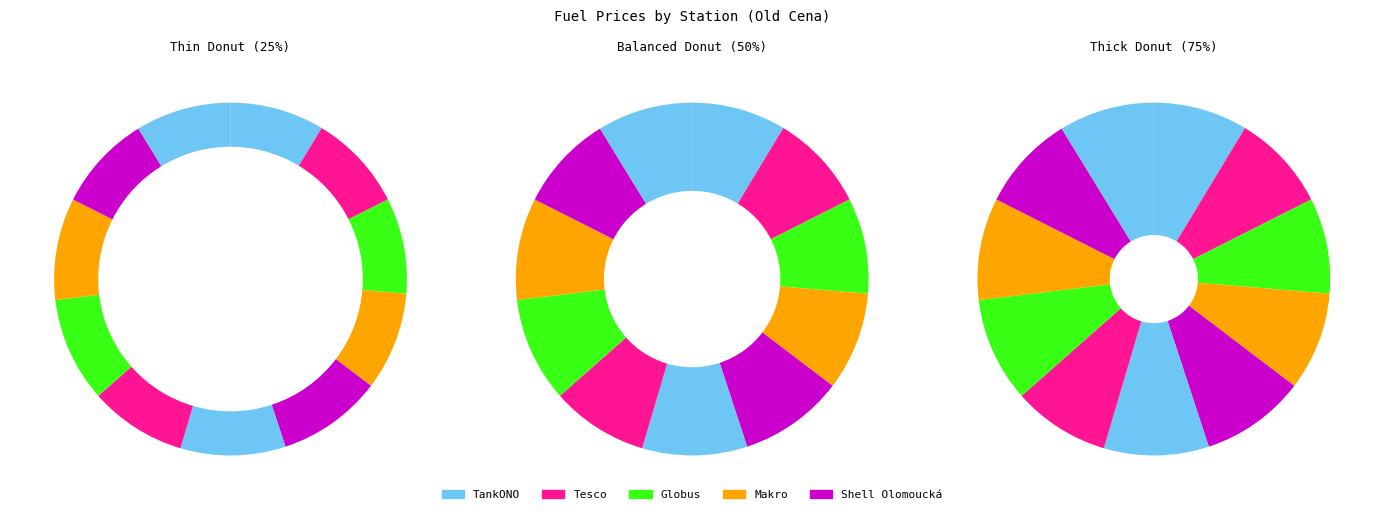

How many segments does this pie chart have?

11